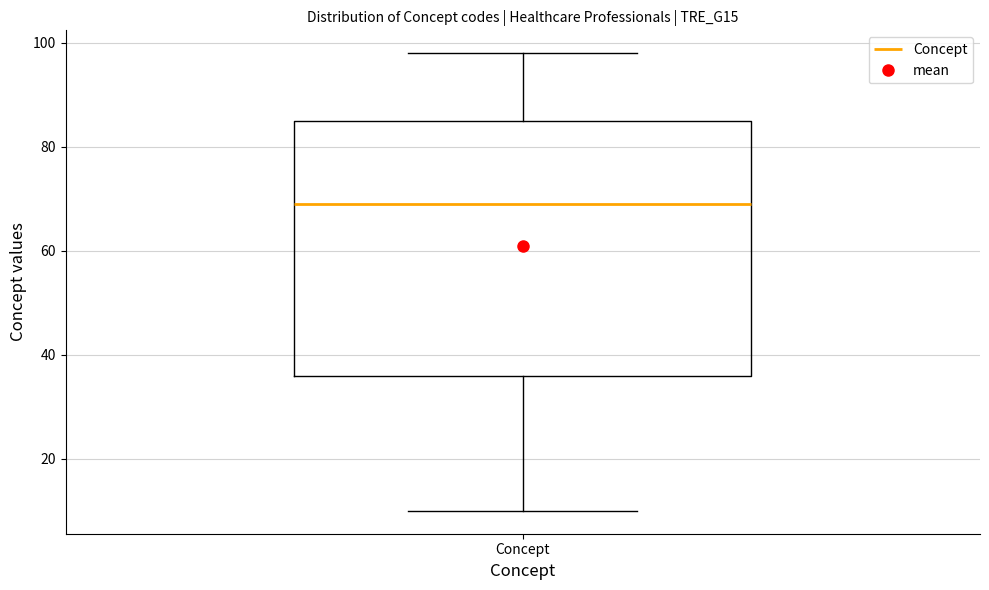

Read this box plot against the y-axis: the position of the median line, the range covered by the box, and the ends of both whiskers. The values are not printed on the chart, so give them approximately, as read against the axis.

median 70, box 36 to 86, whiskers 10 to 98